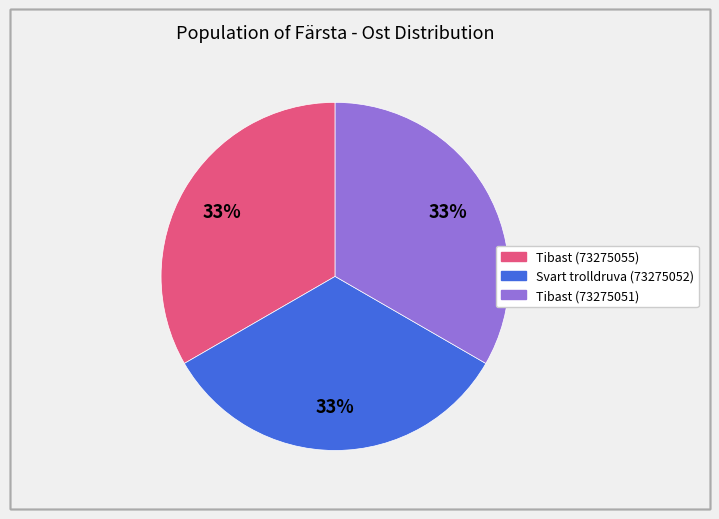

What percentage is the Tibast (73275055) slice, to the nearest percent?

33%